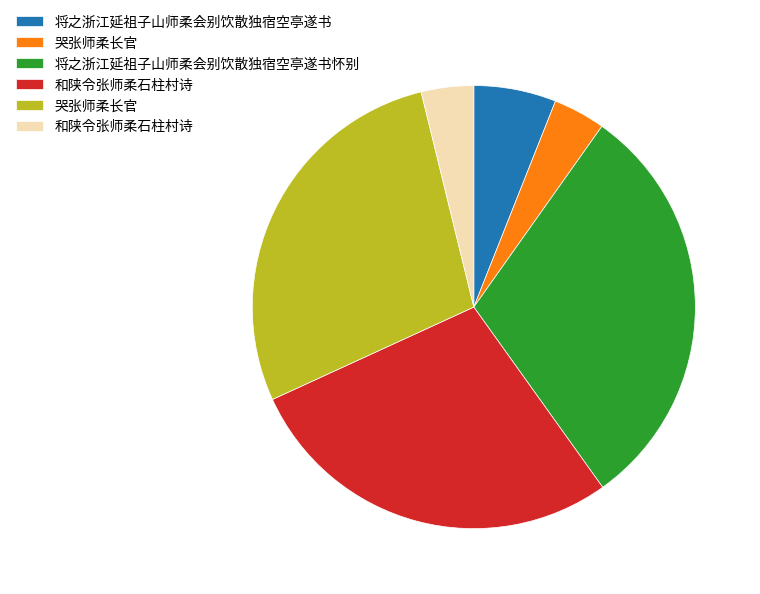

Does any single category account for the majority?

No